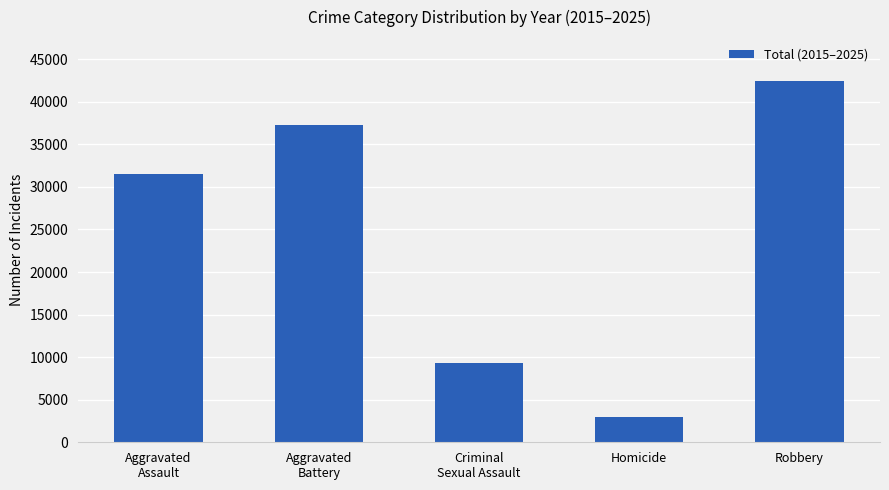

What is the value of the 5th bar from the left?

42495